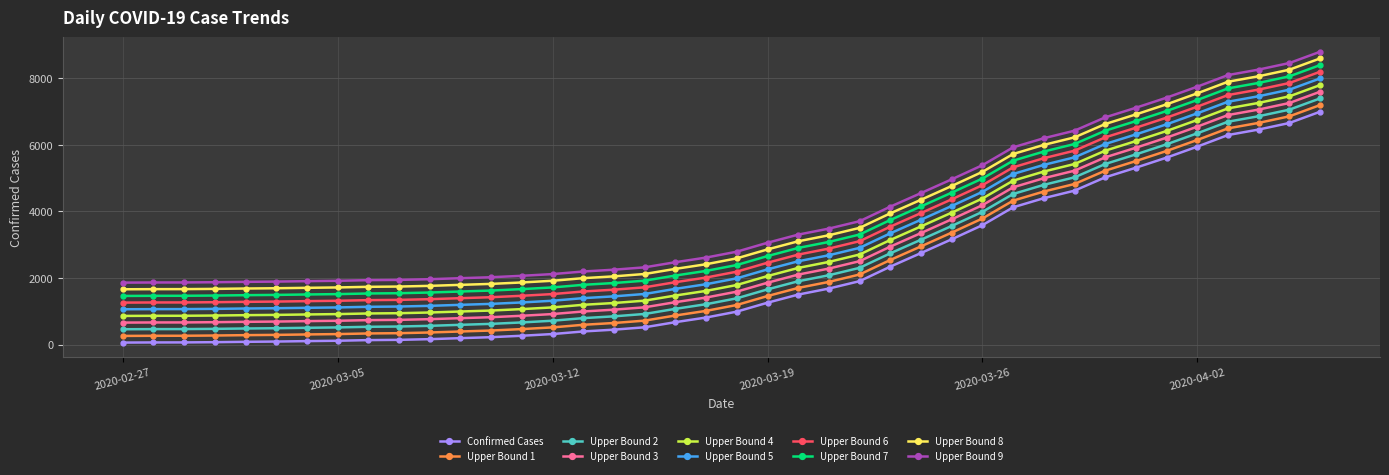

What is the sum of all Confirmed Cases values?

85677